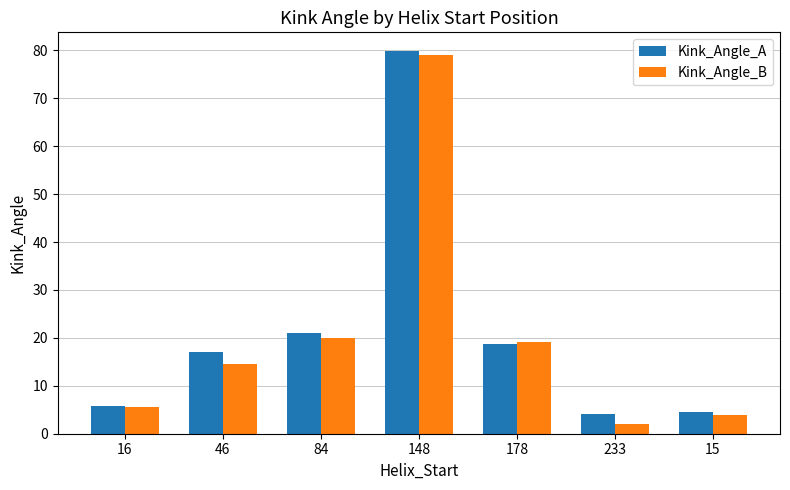

At how many categories does at least one series exceed 49?

1